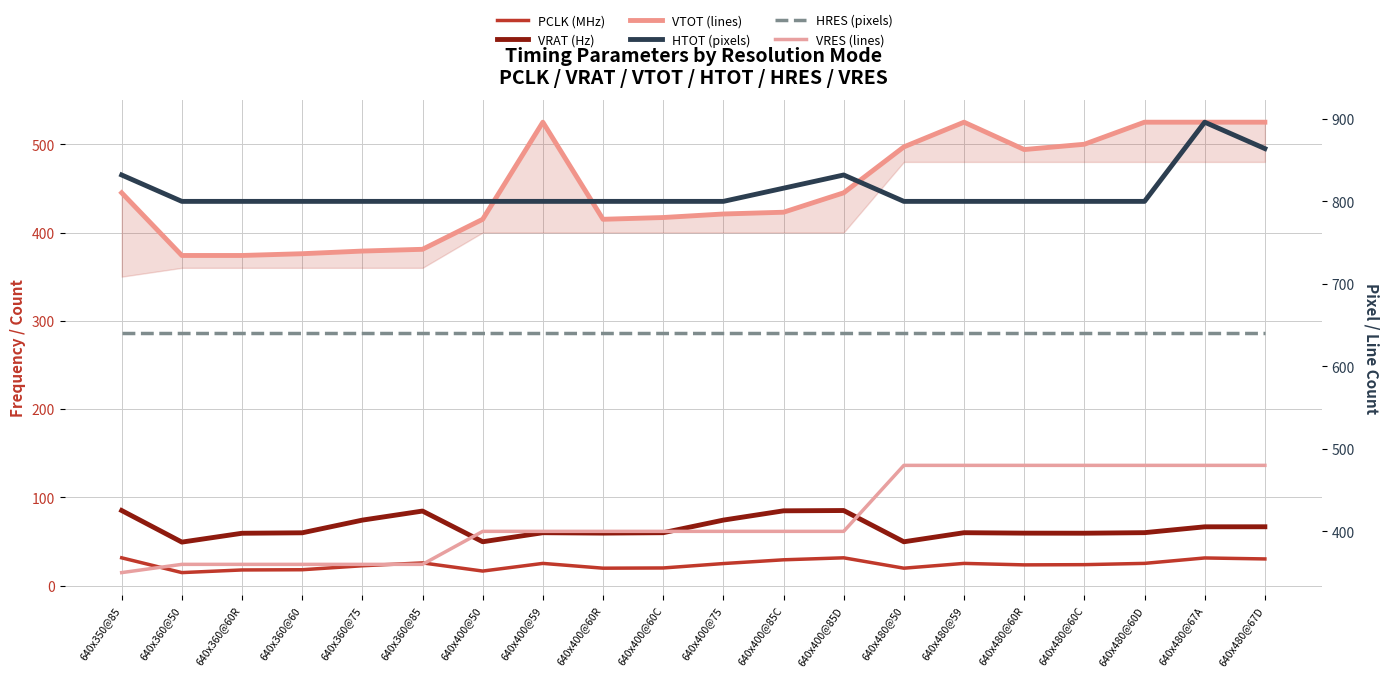

What is the value of the VRES (lines) point at the 3rd from the left?

360.0